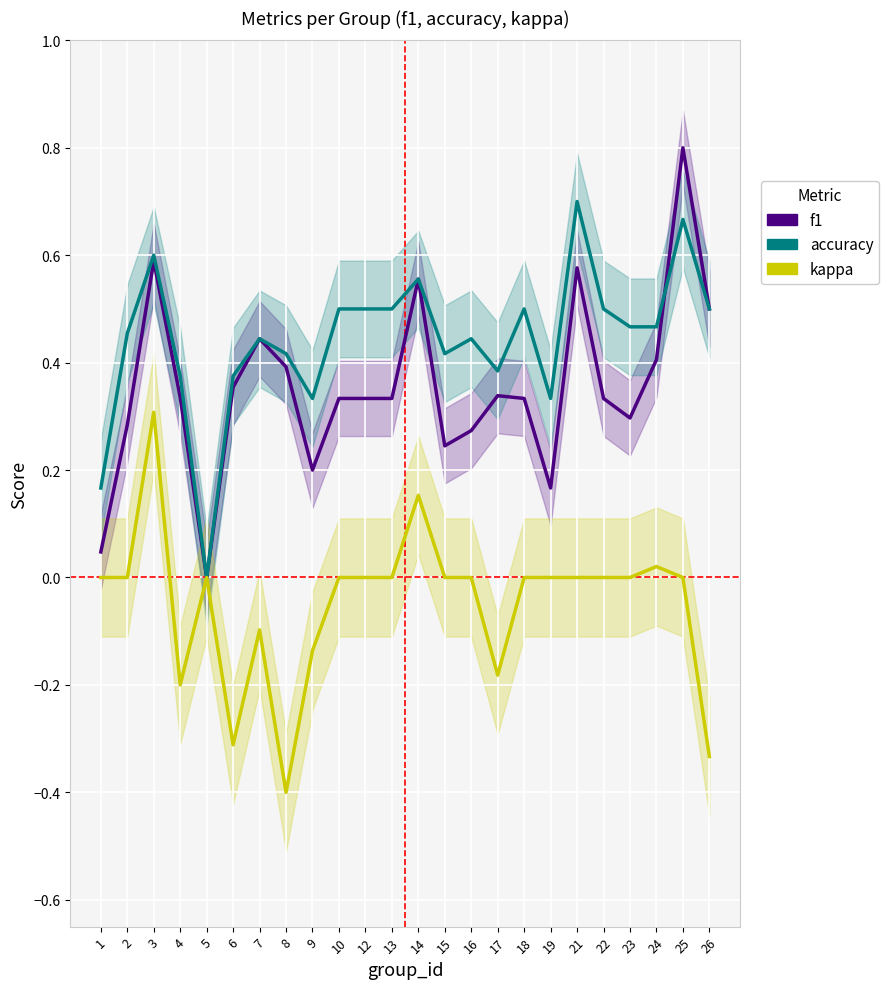

What is the sum of the kappa values at 19 and 3?

0.3